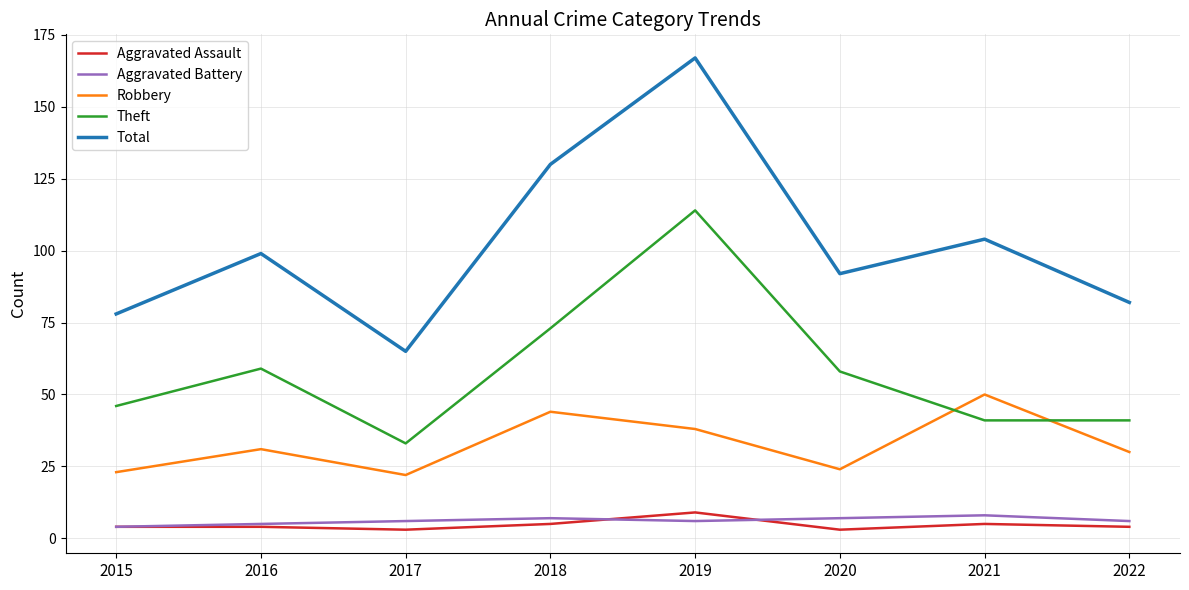

What is the greatest value displayed?

167